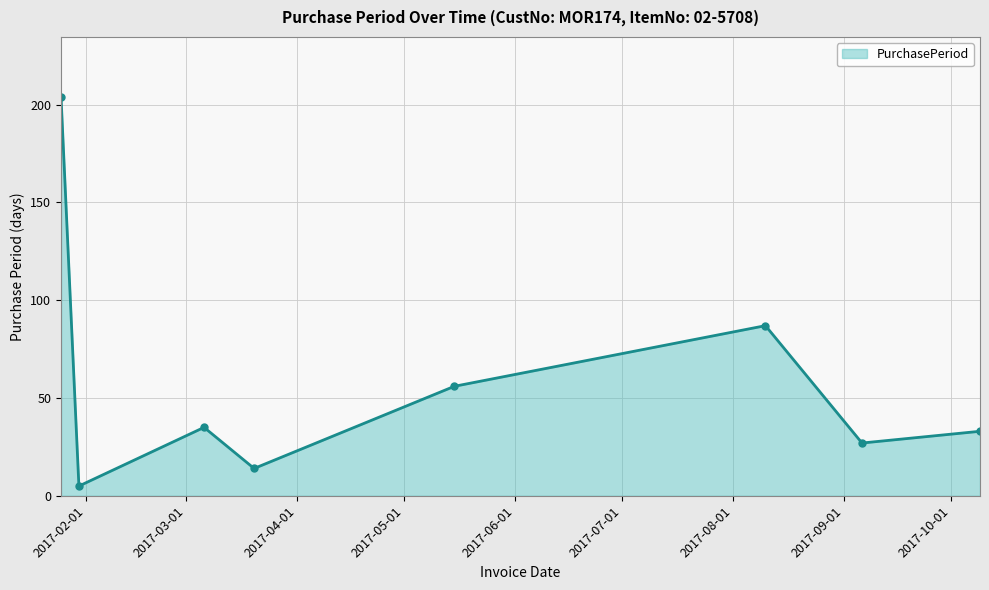

What is the minimum value shown in the chart?

5